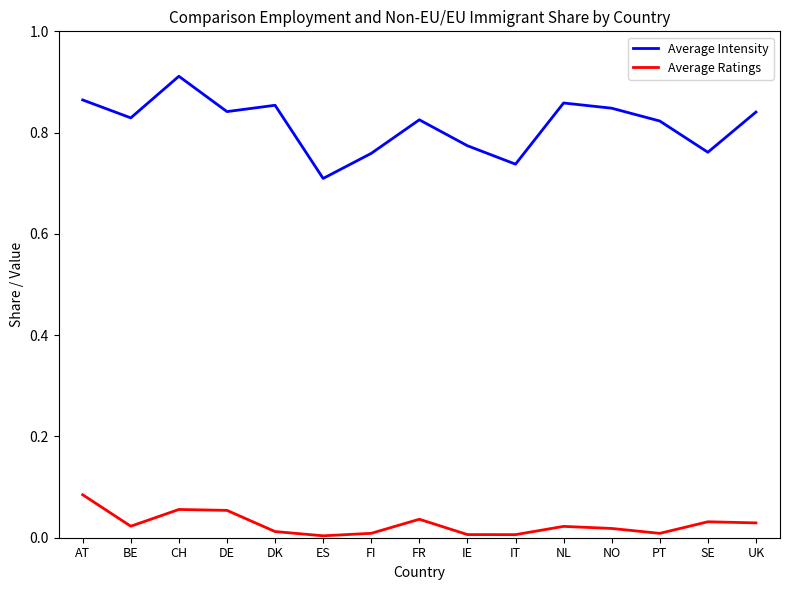

Is it true that Average Intensity equals 1.4 at DK?

False